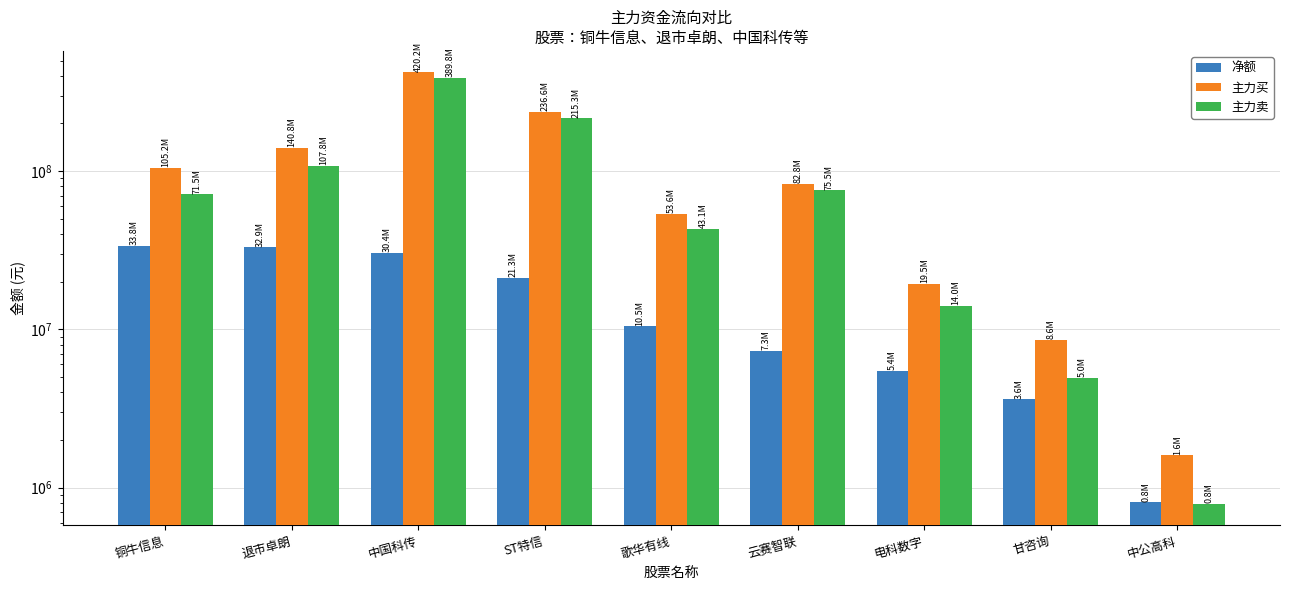

What is the difference between the highest and lowest values at 歌华有线?

43096618